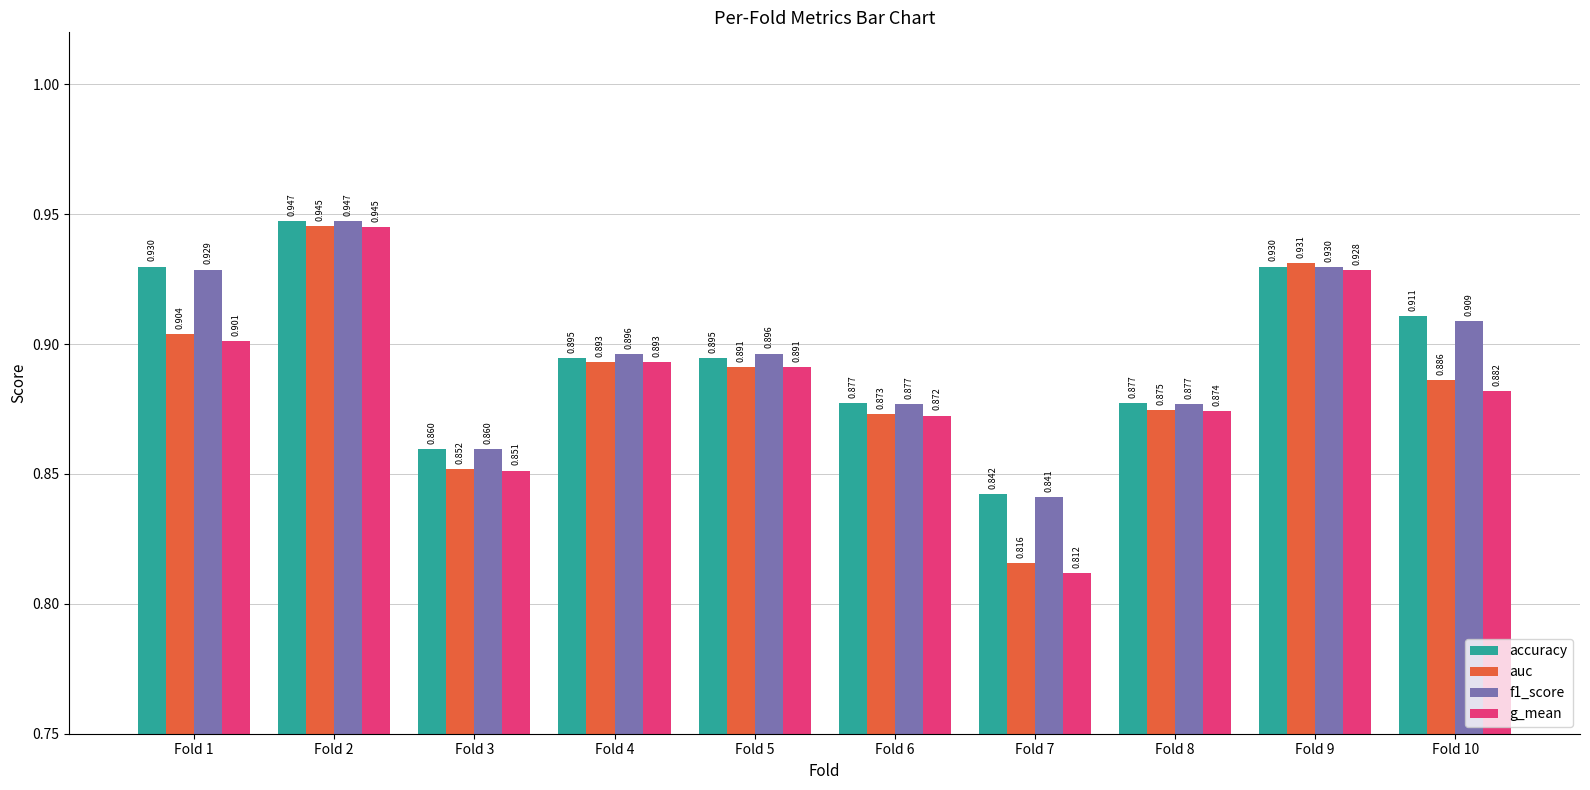

Which series has the largest range (max minus min)?

g_mean